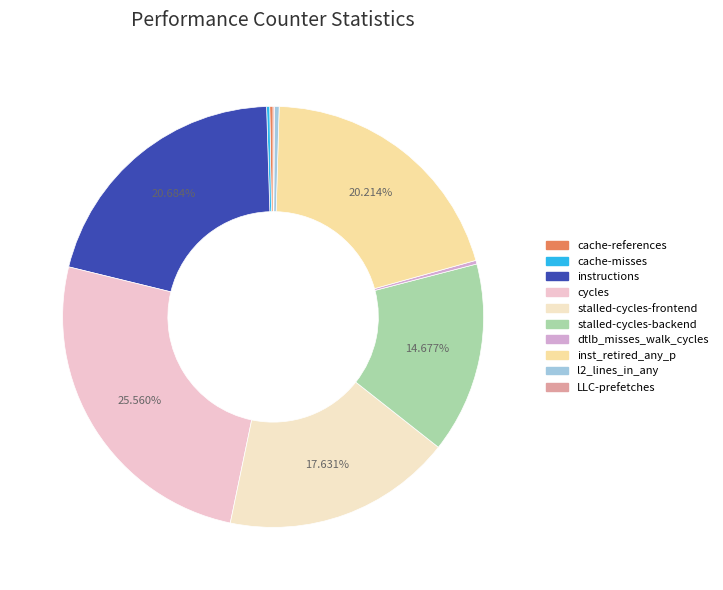

To the nearest percent, what percentage of the pie is cycles?

26%